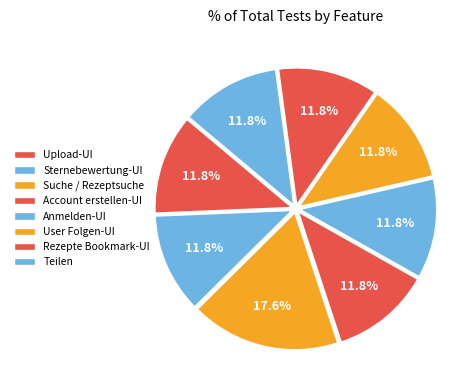

To the nearest percent, what percentage of the pie is Sternebewertung-UI?

12%